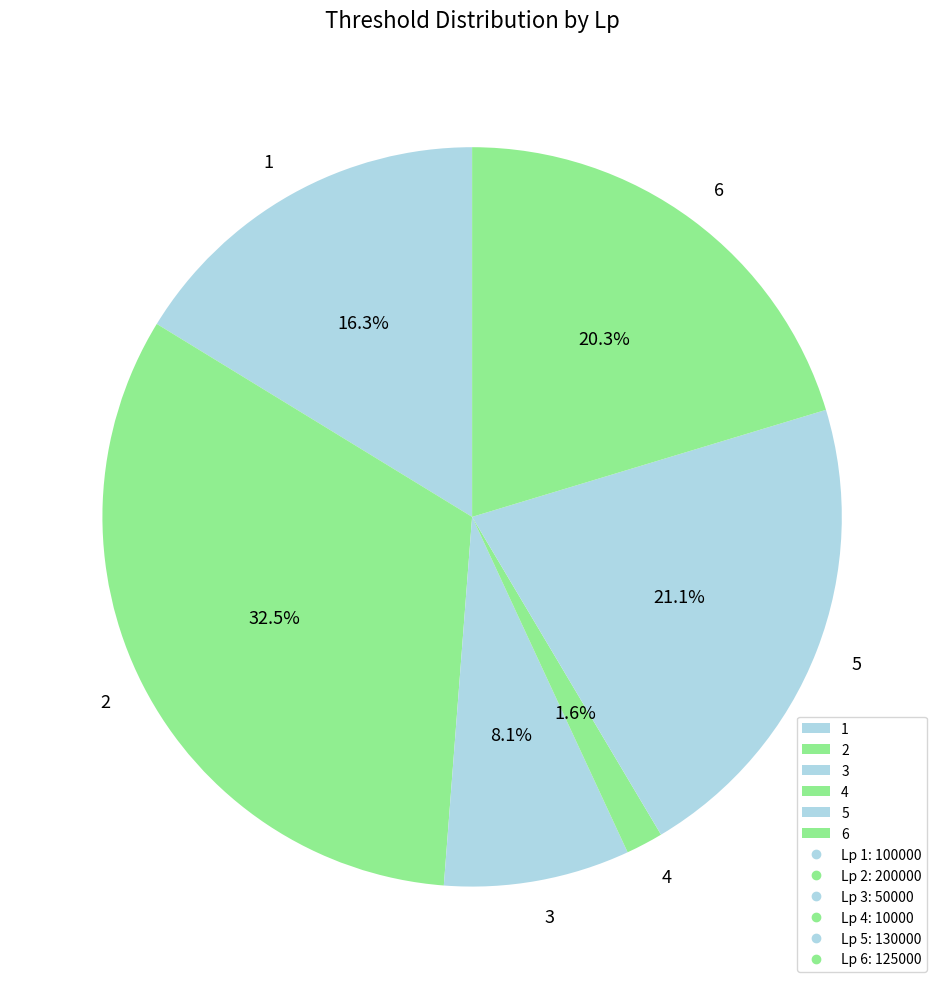

What percentage is the 6 slice, to the nearest percent?

20%